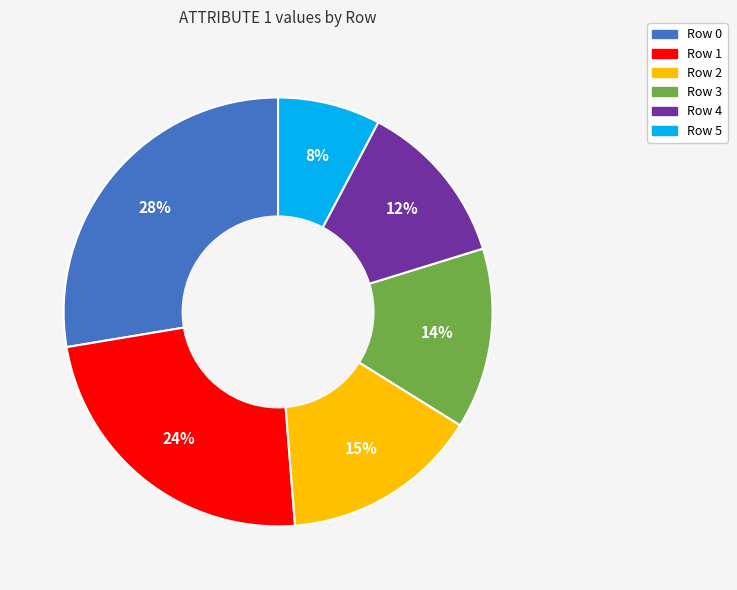

To the nearest percent, what portion does Row 2 represent?

15%